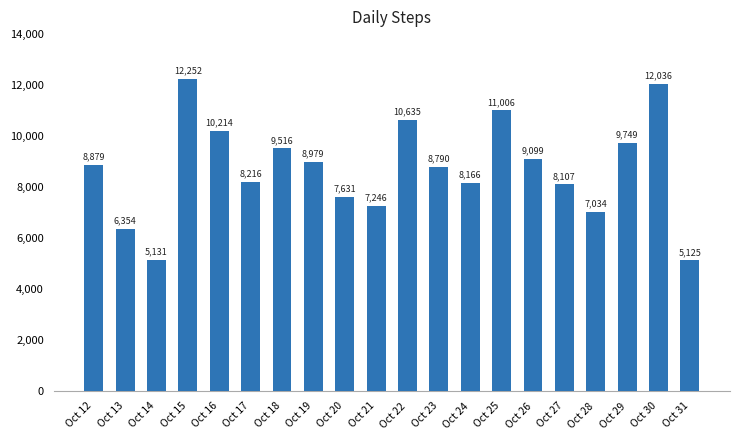

Rank the categories by value from highest to lowest.

Oct 15, Oct 30, Oct 25, Oct 22, Oct 16, Oct 29, Oct 18, Oct 26, Oct 19, Oct 12, Oct 23, Oct 17, Oct 24, Oct 27, Oct 20, Oct 21, Oct 28, Oct 13, Oct 14, Oct 31